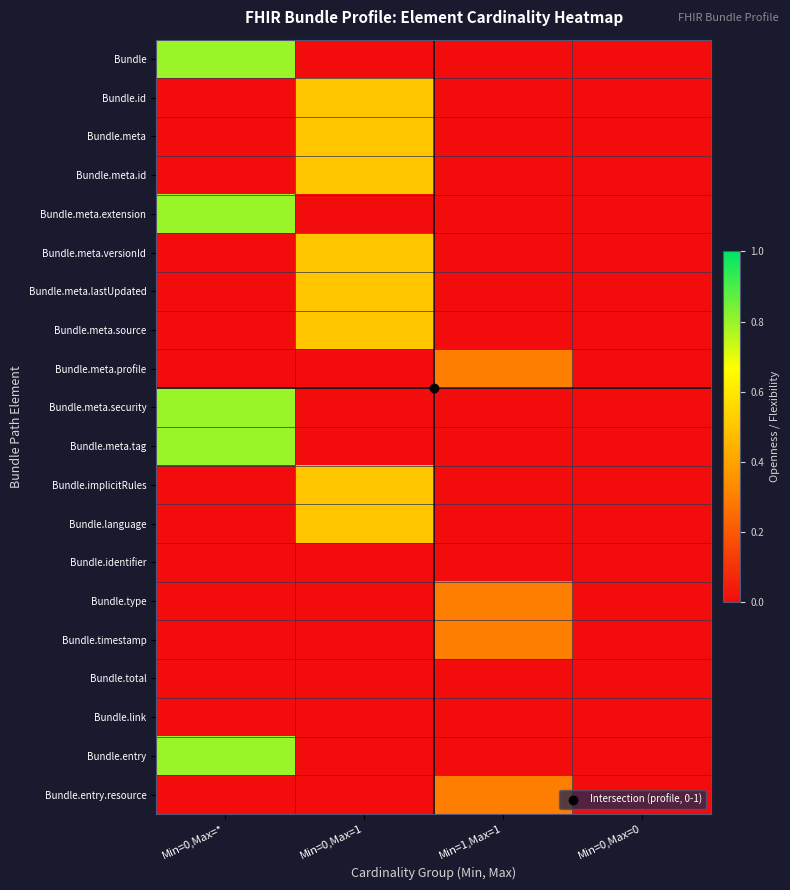

Which label corresponds to the smallest value in the chart?

Min=0,Max=1